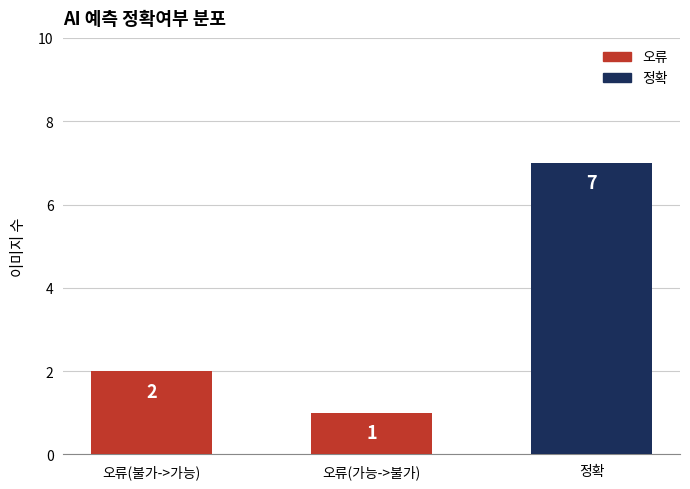

What is the maximum value shown in the chart?

7